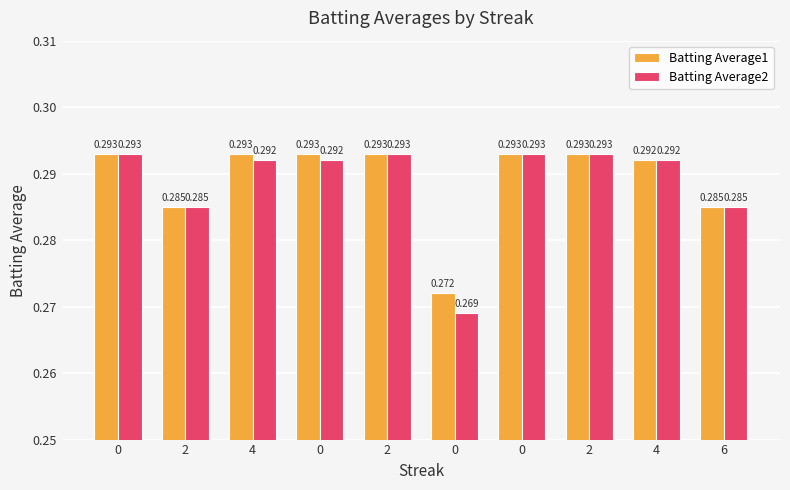

What is the lowest value of the Batting Average2 series?

0.3